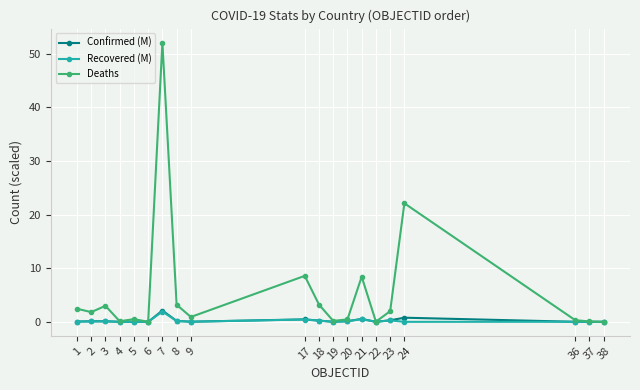

At which category does the chart reach its peak across all series?

7